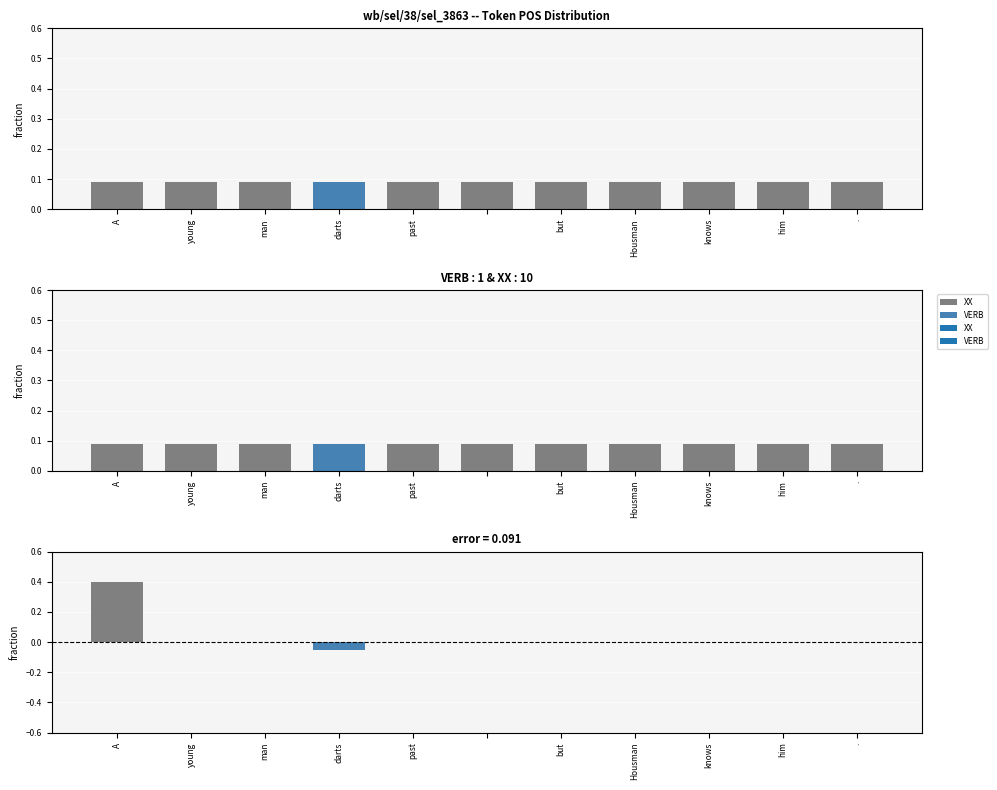

At how many categories does at least one series exceed 0?

11